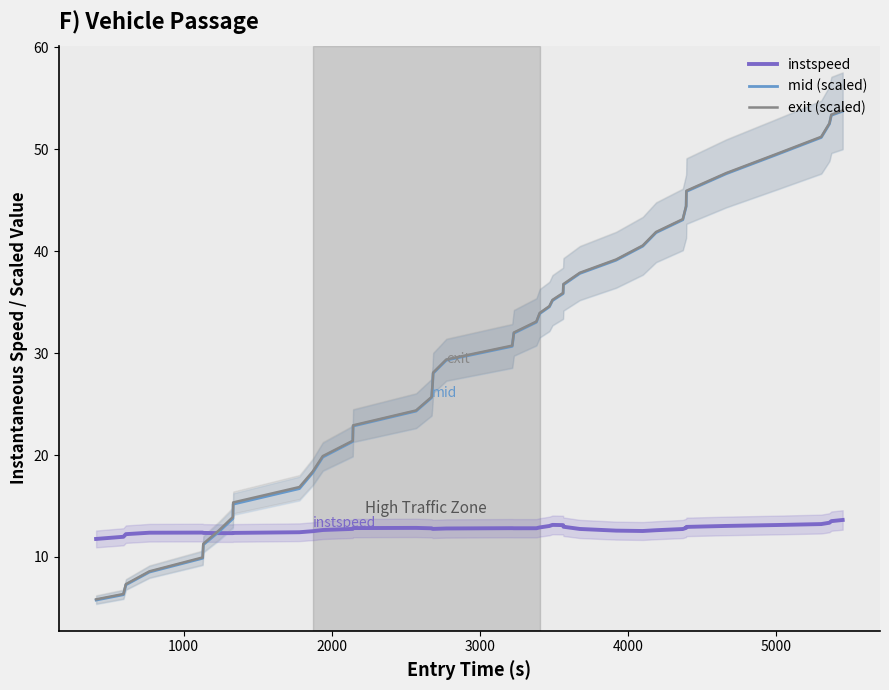

How many lines are shown in the chart?

3